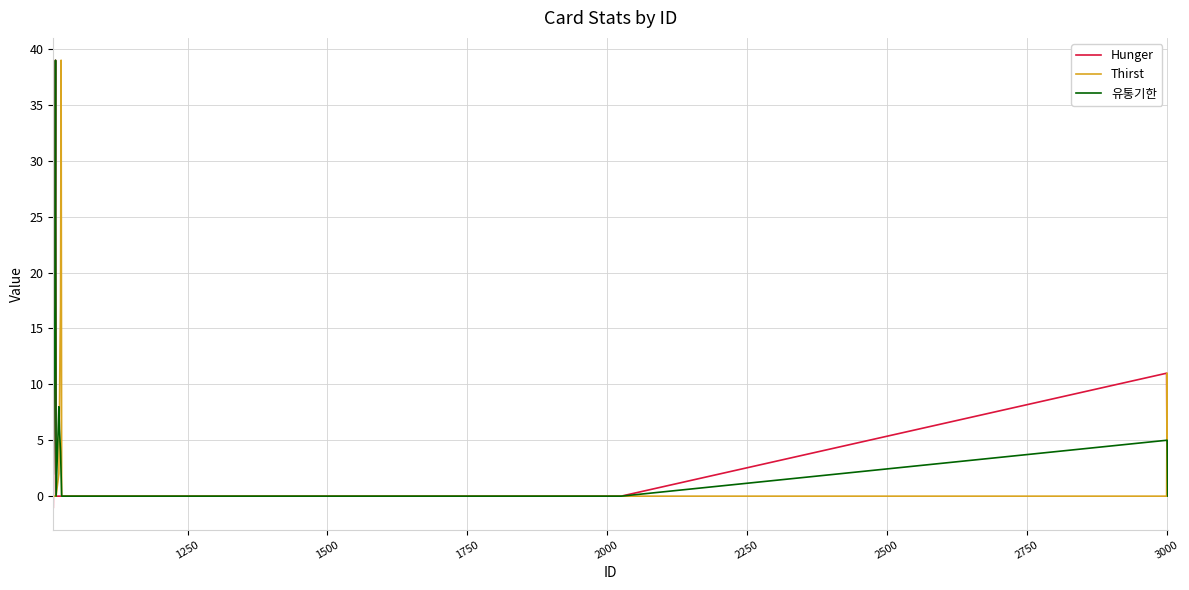

What is the highest value of the Hunger series?

39